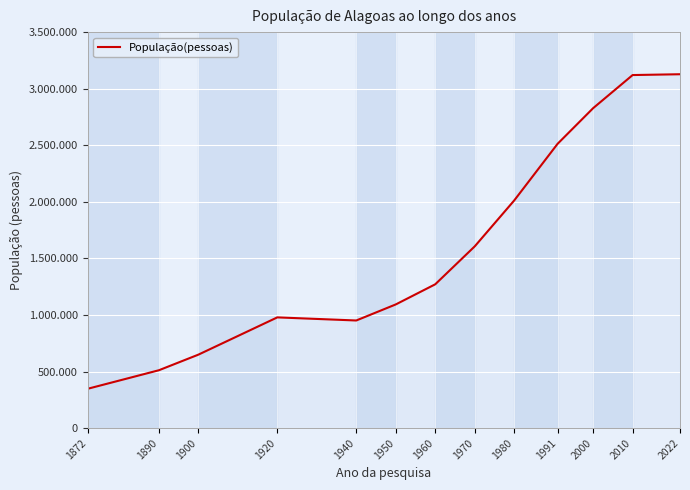

What is the difference between the second highest and minimum values?

2772485